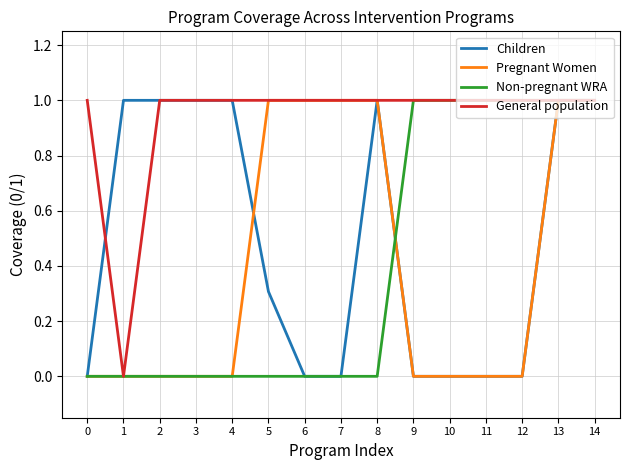

The Children series shows 0.0 at 10. True or false?

True